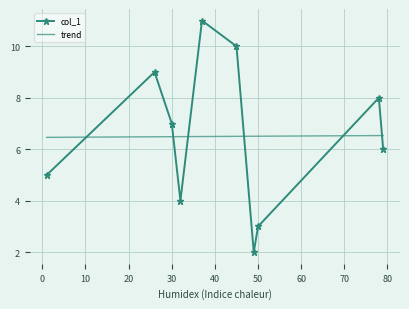

Reading left to right, extract all data points from this chart.

32=4	1=5	79=6	45=10	30=7	50=3	78=8	26=9	37=11	49=2